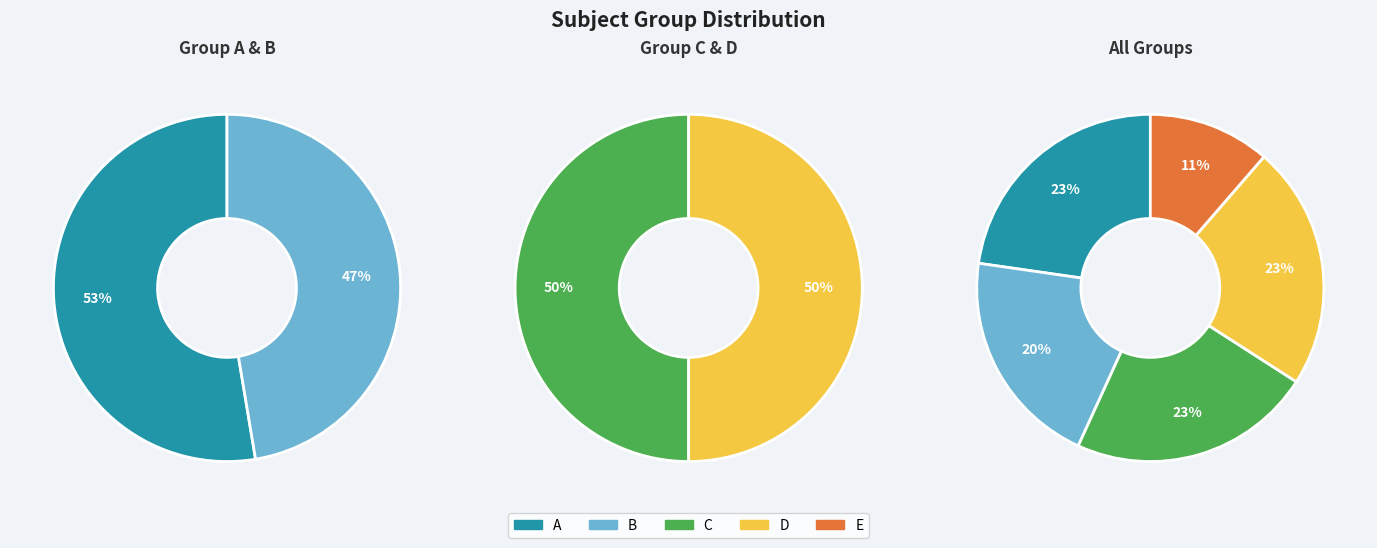

To the nearest percent, what portion does D represent?

23%